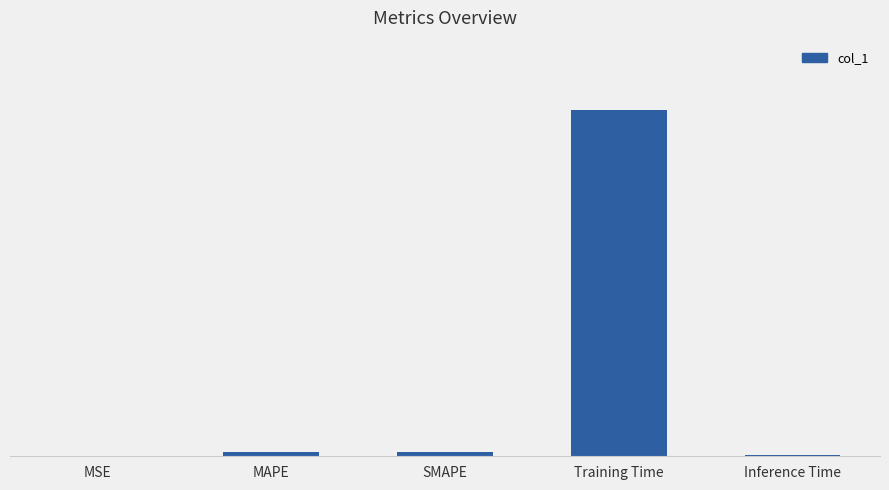

Is it true that the value at Inference Time is 0.0?

False